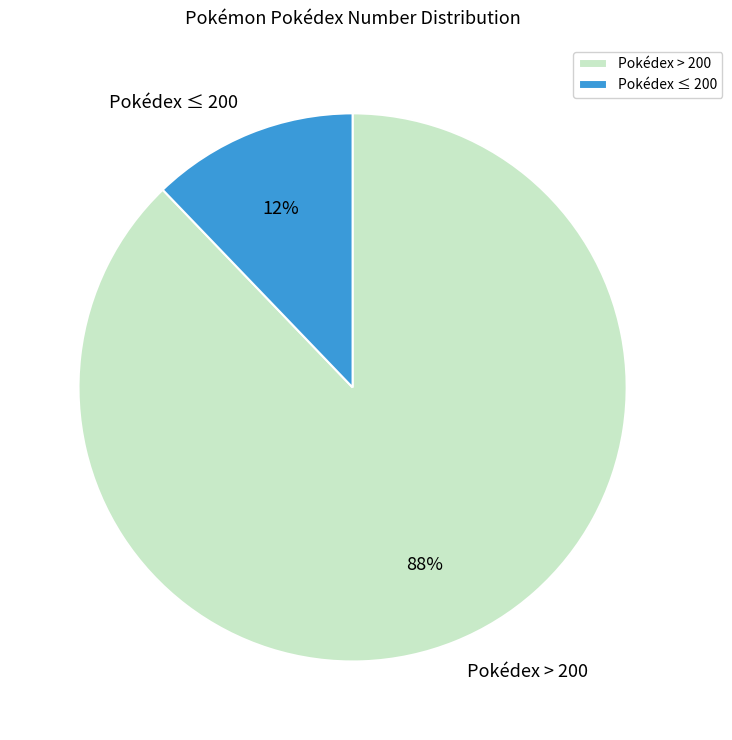

The Pokédex ≤ 200 slice represents 3% of the pie. True or false?

False